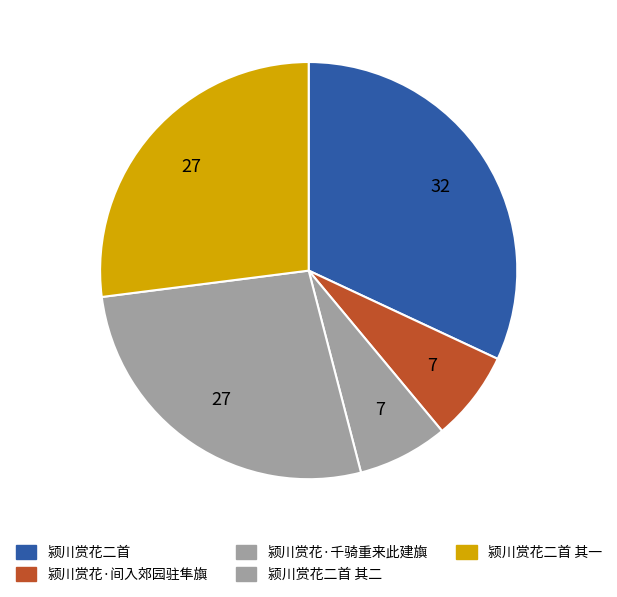

Does 颍川赏花二首 其二 represent more than half of the total?

No